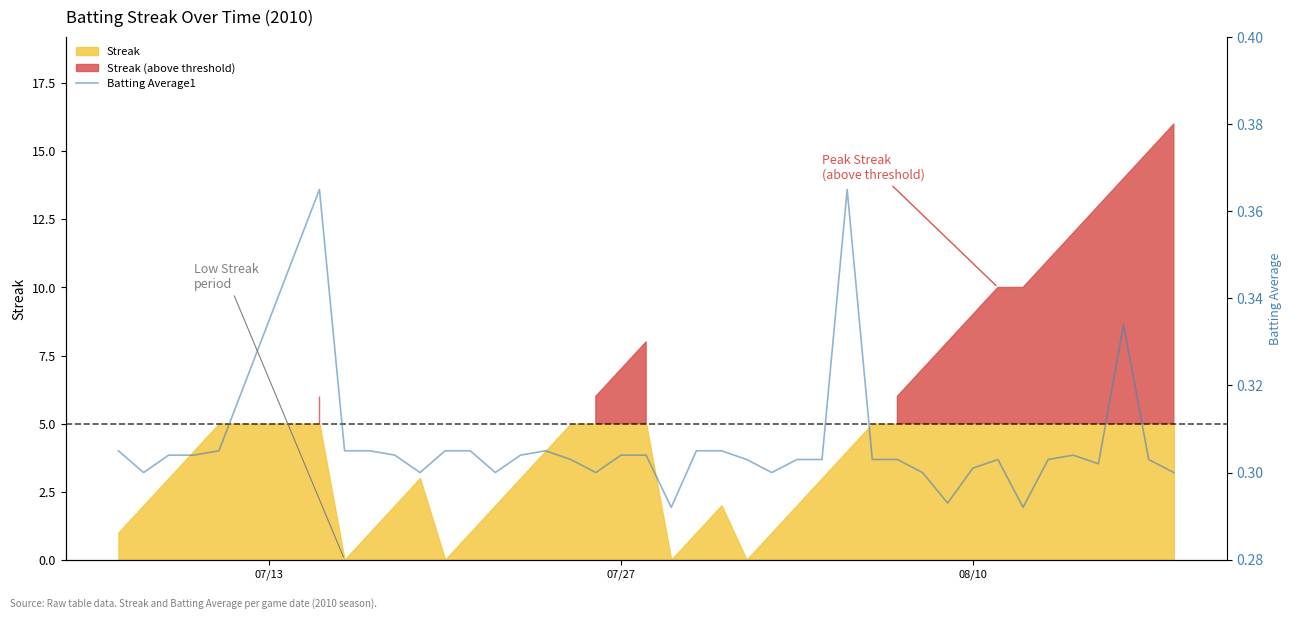

What is the value of the 39th point from the left?

0.3